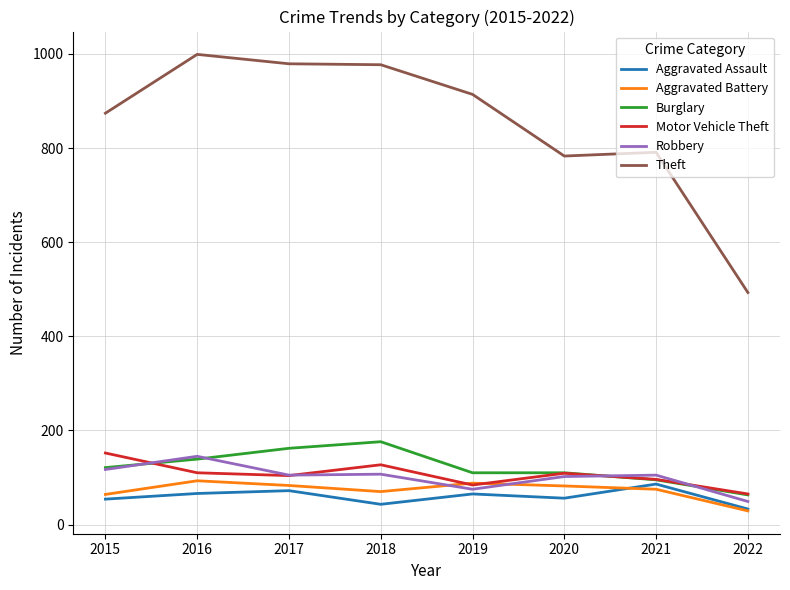

Is the value of Burglary at 2021 greater than the value of Aggravated Assault at 2021?

Yes